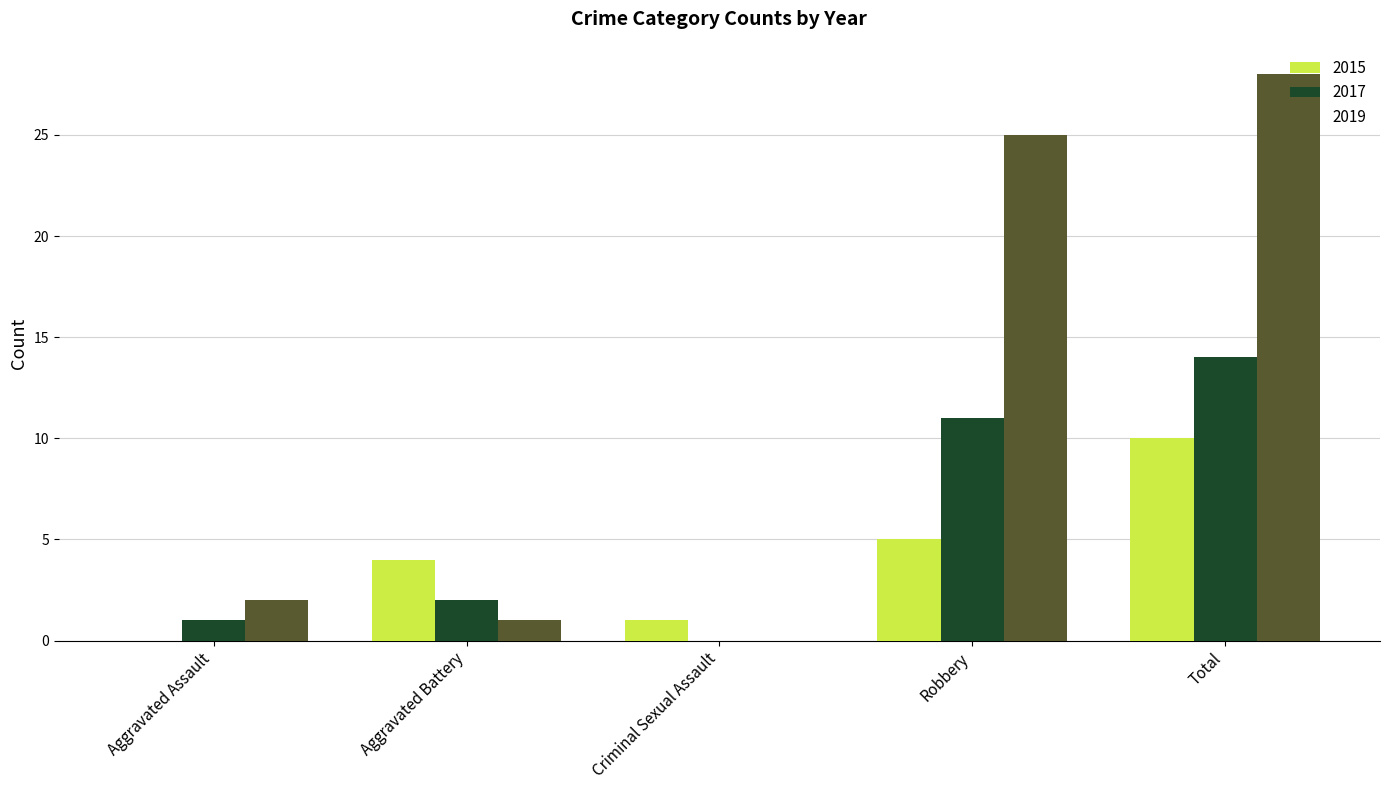

Count the number of categories in the chart.

5